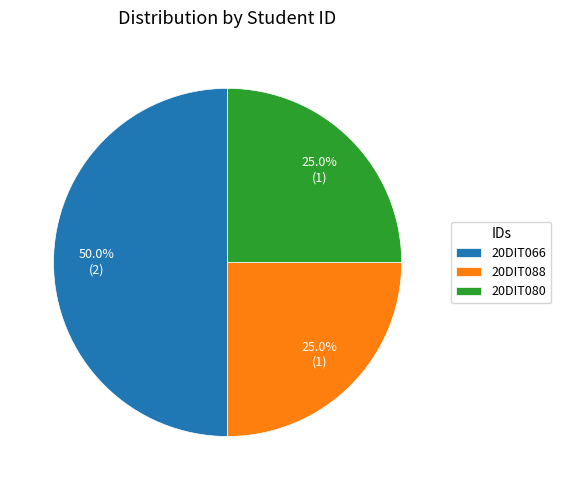

Count the number of slices in the pie.

3